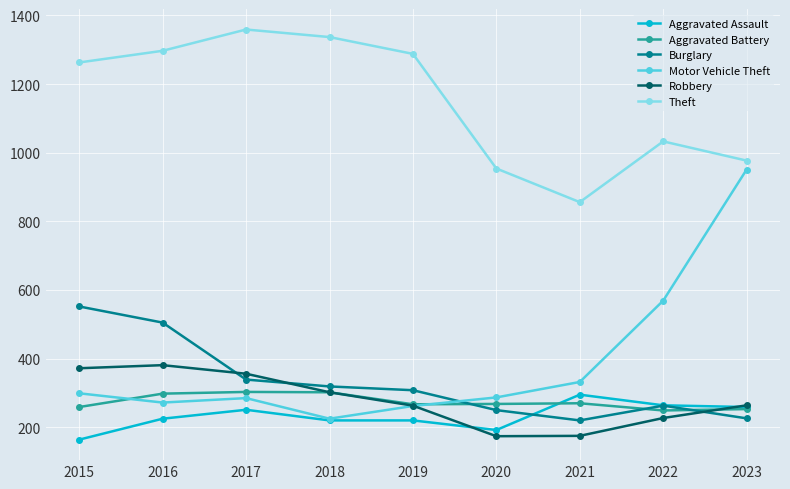

At which label does Aggravated Battery first exceed 268?

2016